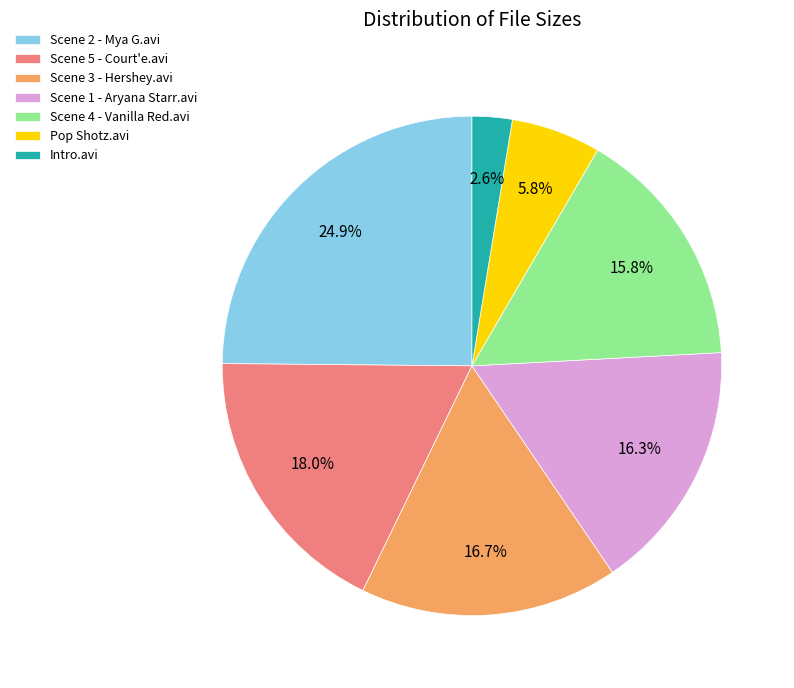

Is there any slice that represents more than half of the pie?

No